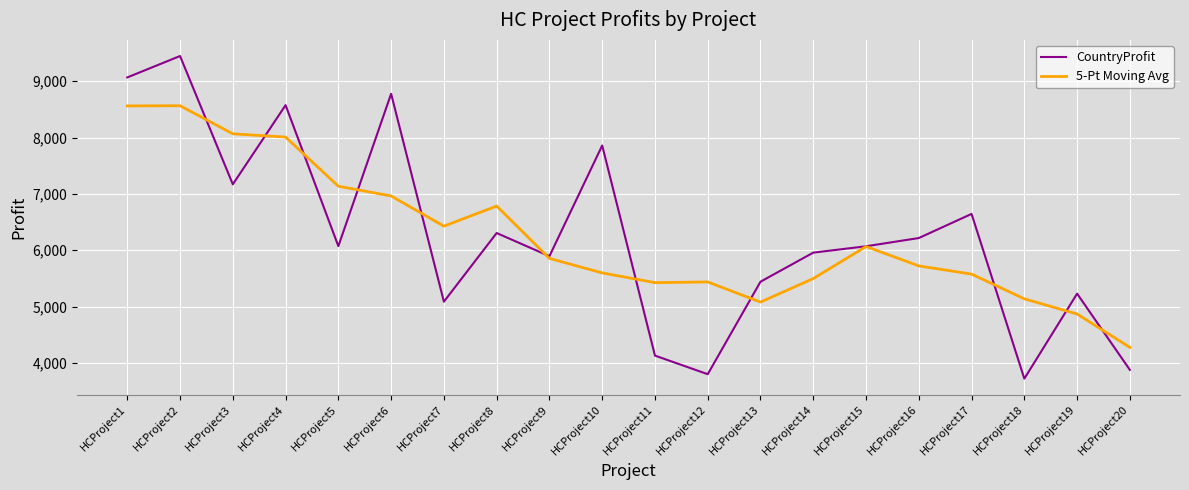

The CountryProfit series shows 2224.1 at HCProject13. True or false?

False